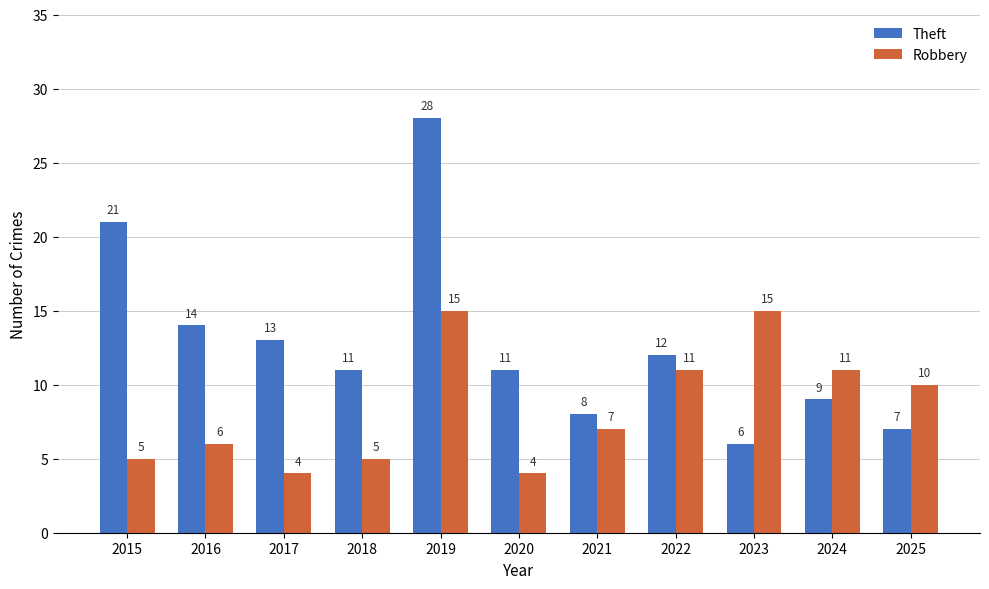

Which series changed the most between 2023 and 2025?

Robbery